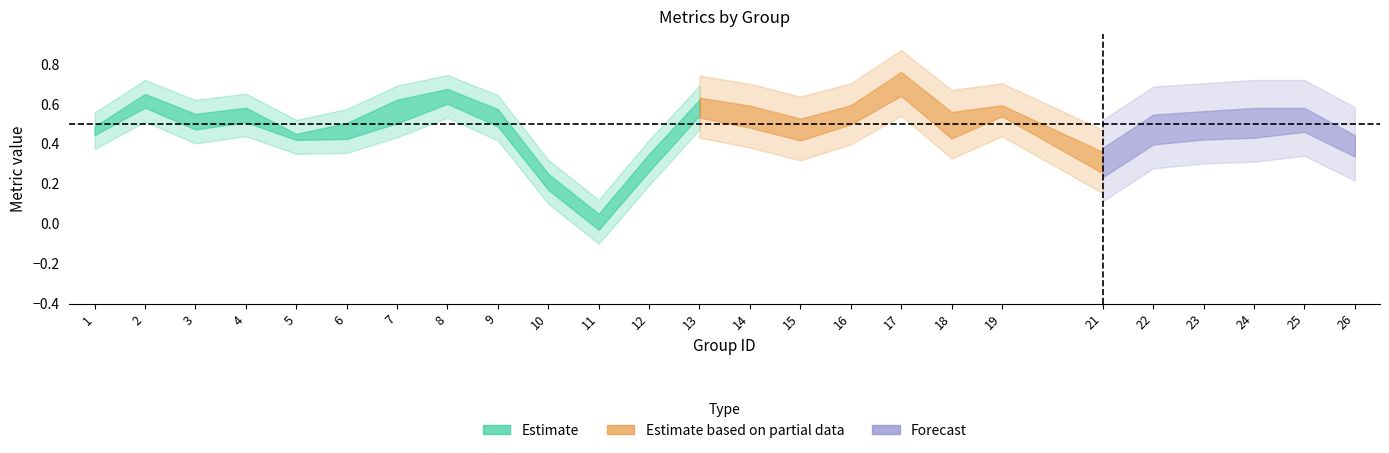

Which category has the lowest value in the accuracy series?

11